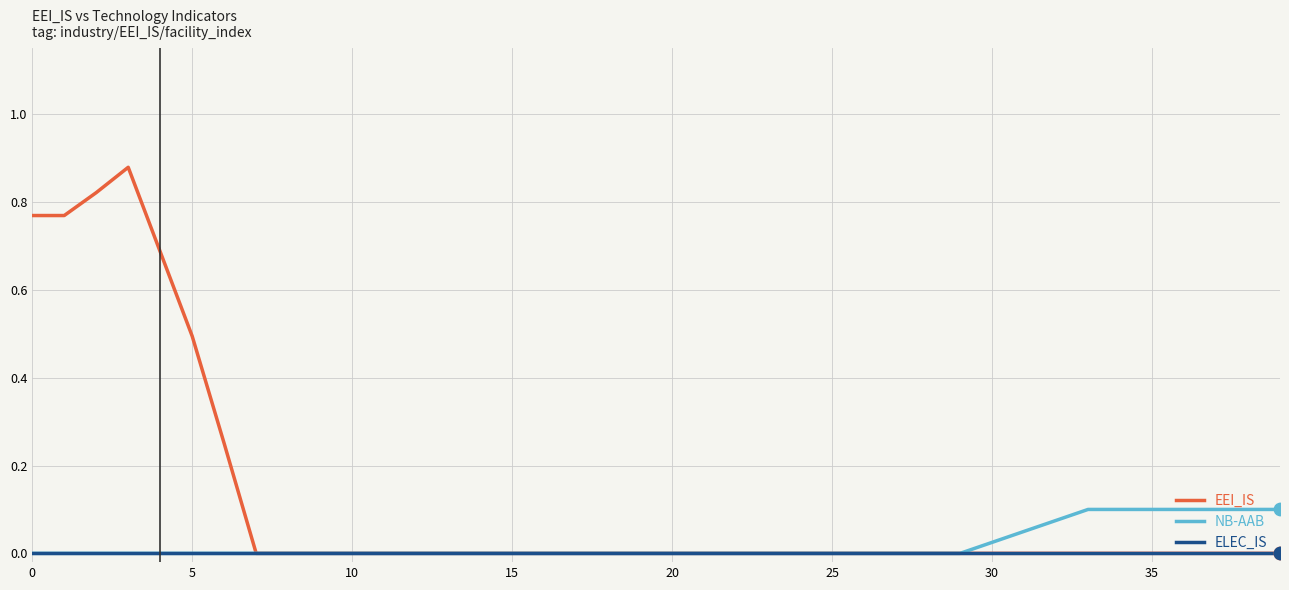

Which series has the largest total across all categories?

EEI_IS